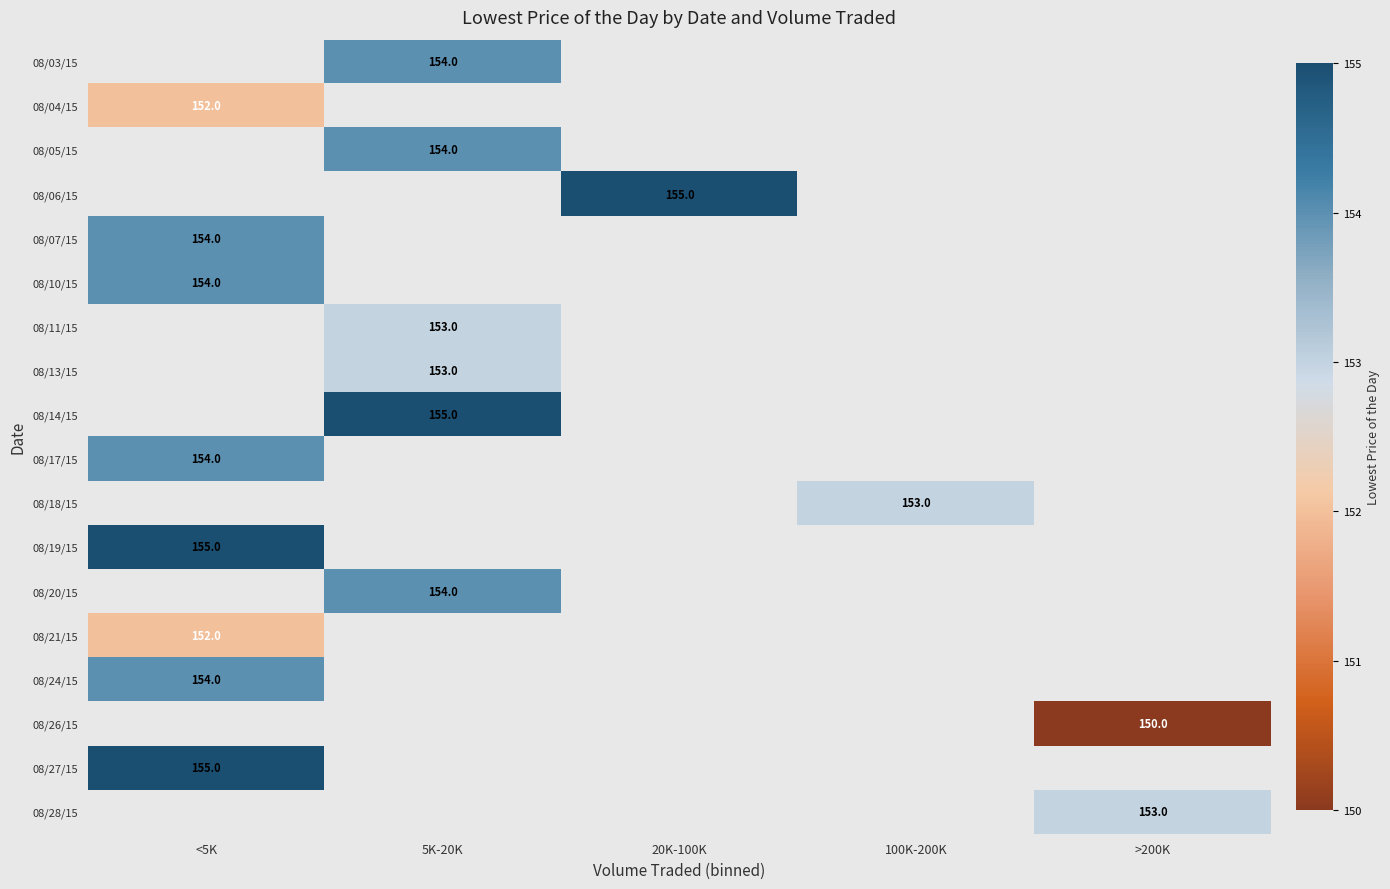

True or false: 08/21/15 has a value of 152 at <5K.

True